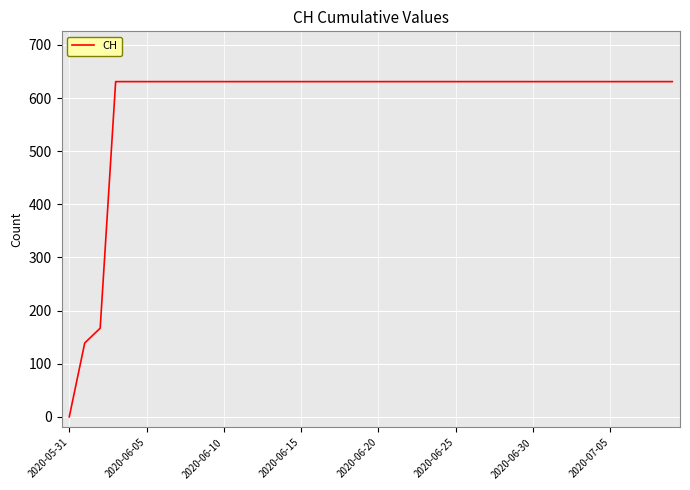

How many lines are shown in the chart?

1